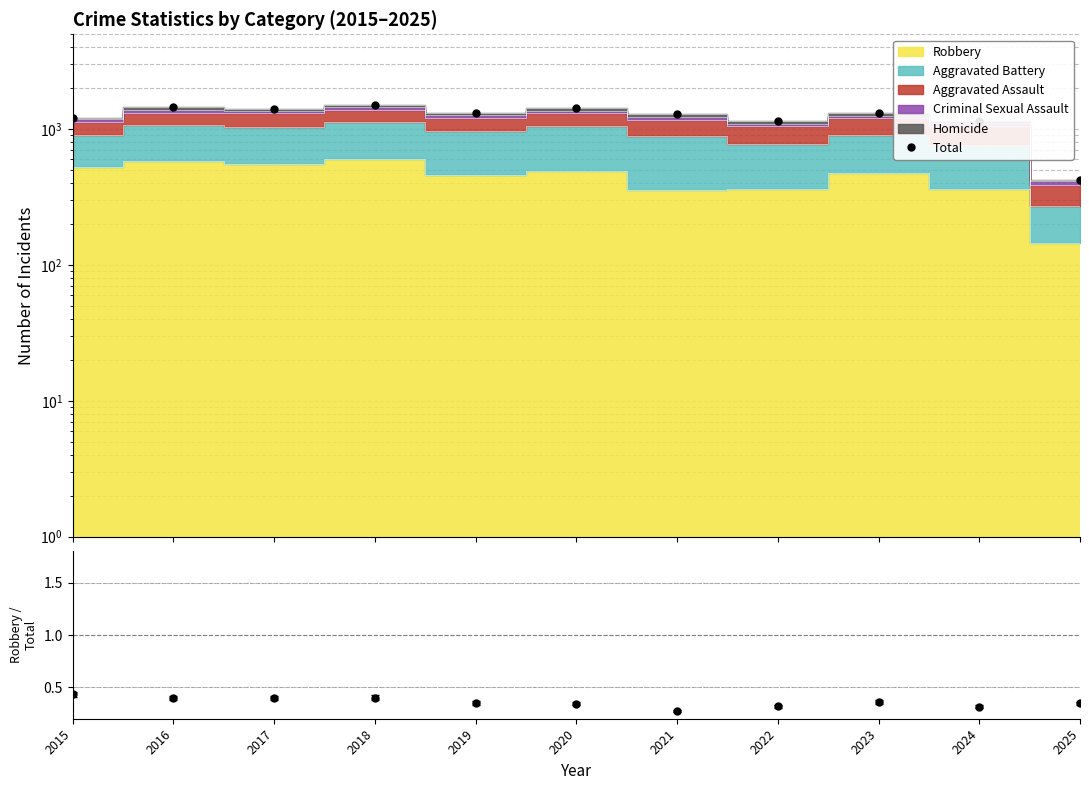

What is the value of the 5th point from the left?

1318